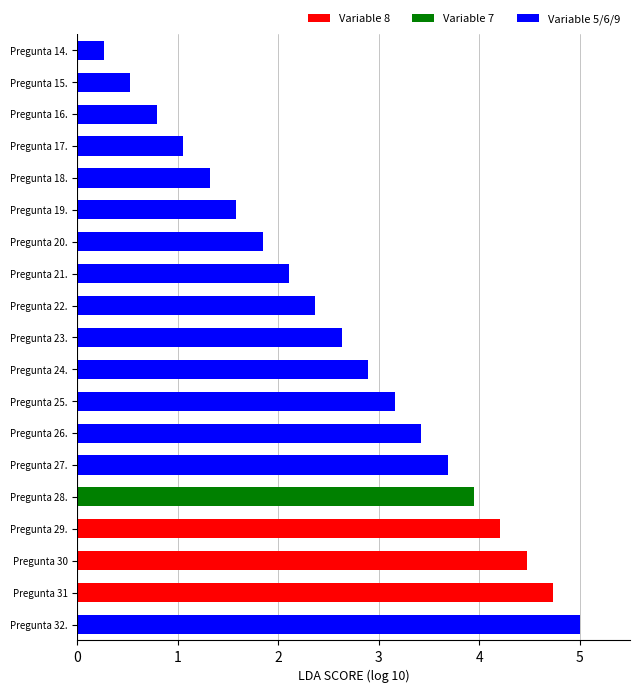

Reading left to right, what are all the values shown in this chart?

0.3	0.5	0.8	1.1	1.3	1.6	1.8	2.1	2.4	2.6	2.9	3.2	3.4	3.7	3.9	4.2	4.5	4.7	5.0